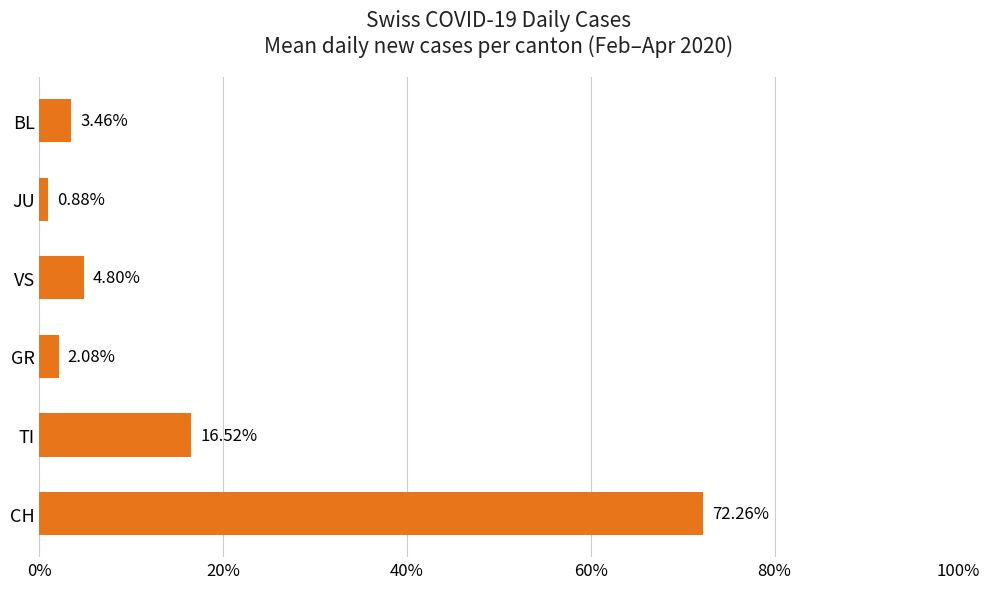

At which category does the chart reach its minimum across all series?

JU